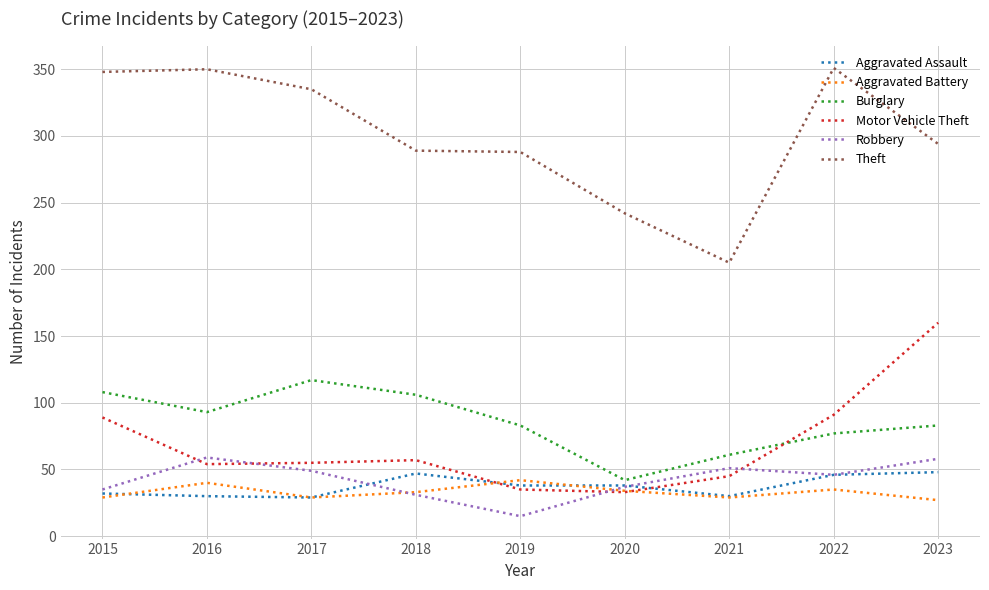

What is the difference between the maximum and minimum values in the Burglary series?

75